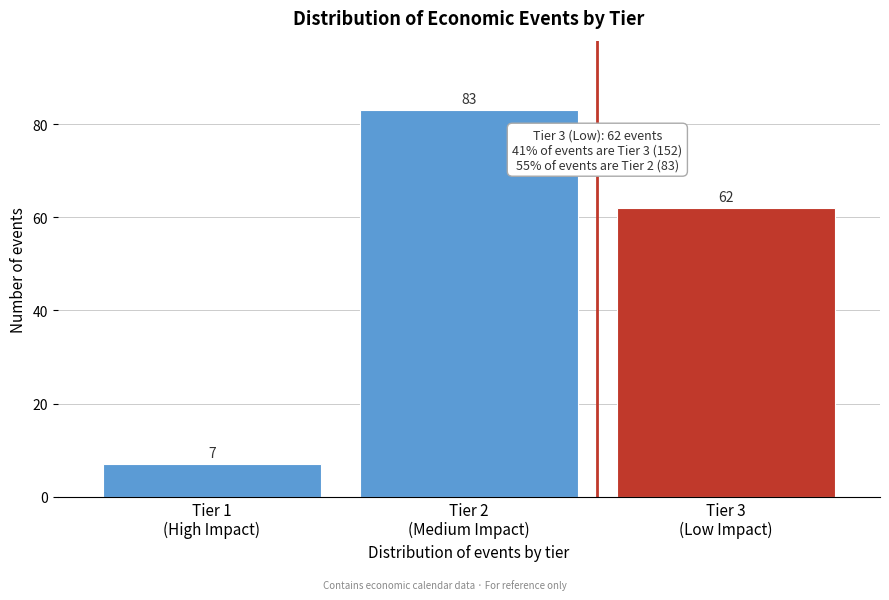

Reading left to right, transcribe all the data shown in this chart.

7	83	62